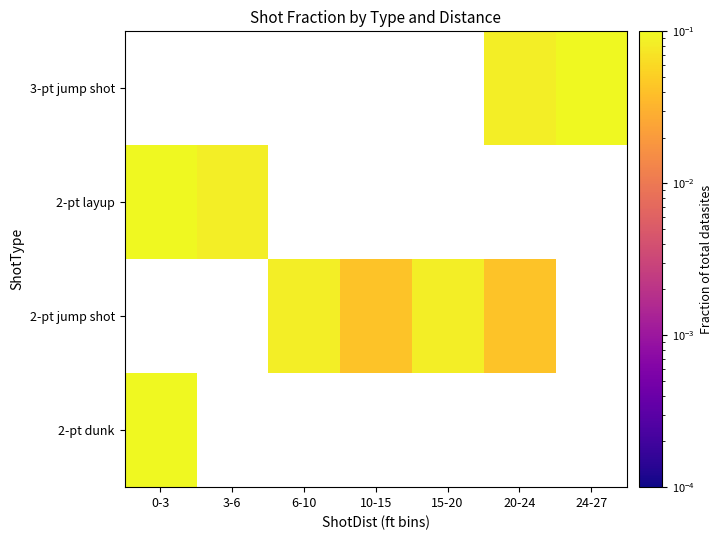

Which series has the widest spread of values?

2-pt layup